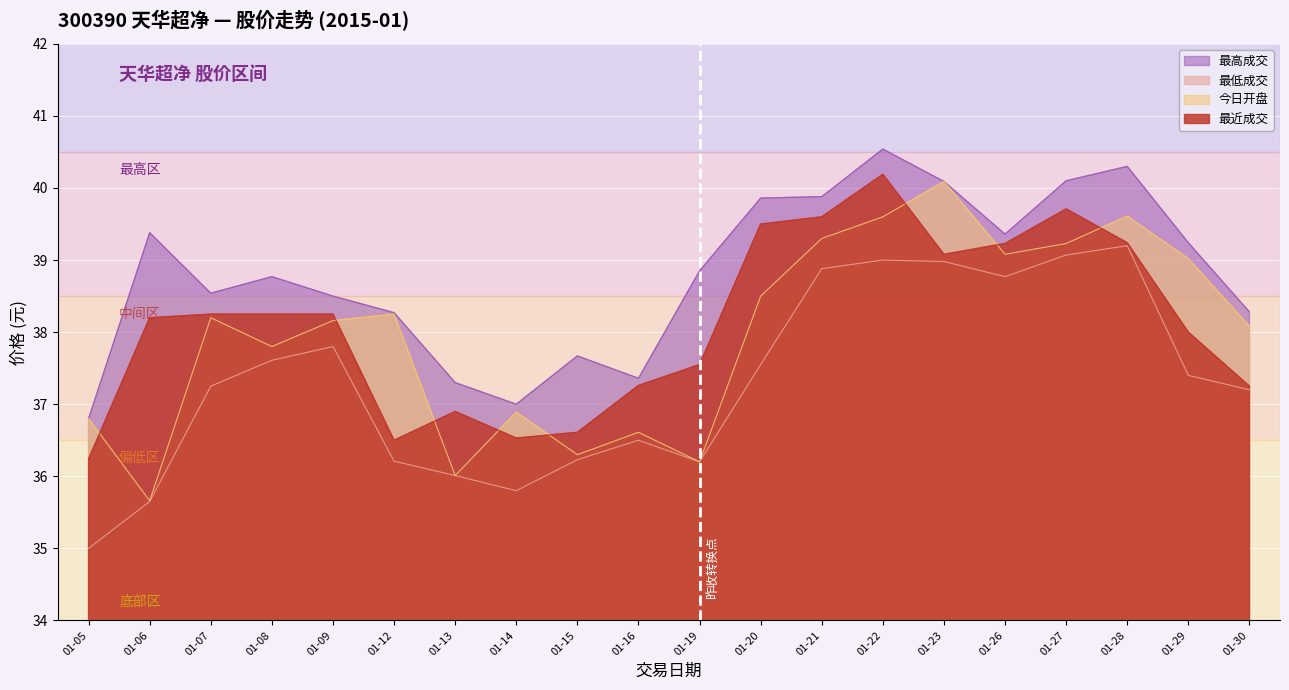

At which category is the sum across all series the highest?

01-22